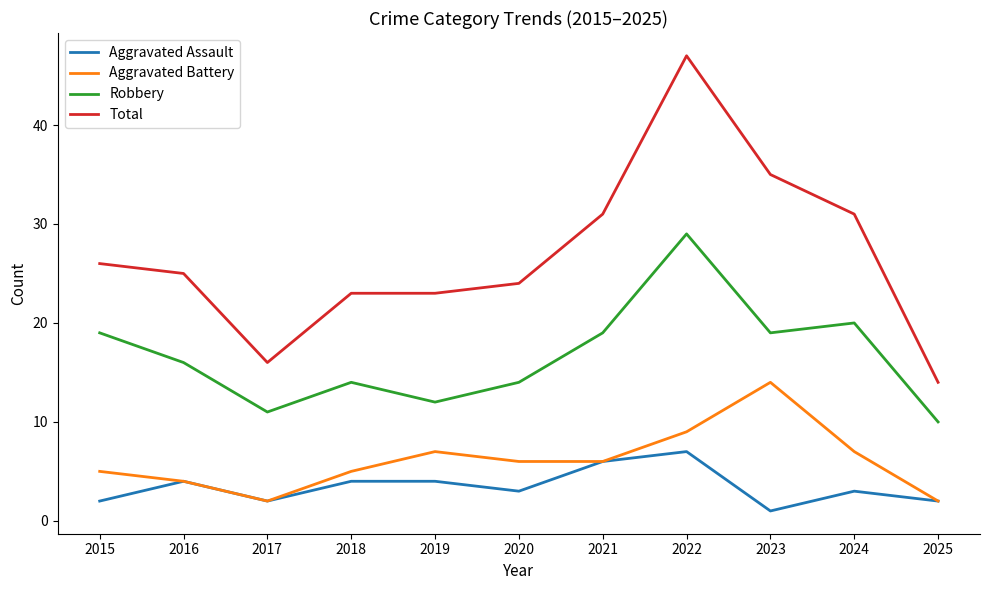

What is the difference between the second highest and second lowest values in the Robbery series?

9